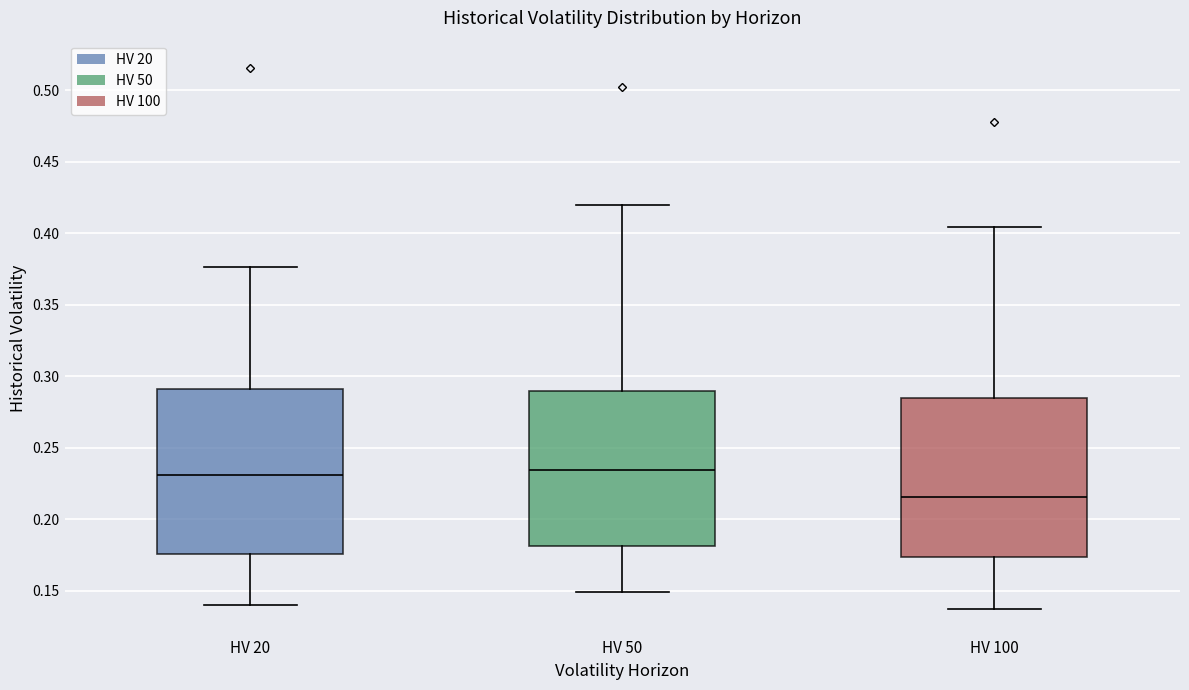

Reading left to right, read every box against the y-axis: the position of its median line, the range the box covers, and the ends of its whiskers. The values are not printed on the chart, so give them approximately, as read against the axis.

HV 20: median 0.230, box 0.175 to 0.290, whiskers 0.140 to 0.375
HV 50: median 0.235, box 0.180 to 0.290, whiskers 0.150 to 0.420
HV 100: median 0.215, box 0.175 to 0.285, whiskers 0.135 to 0.405